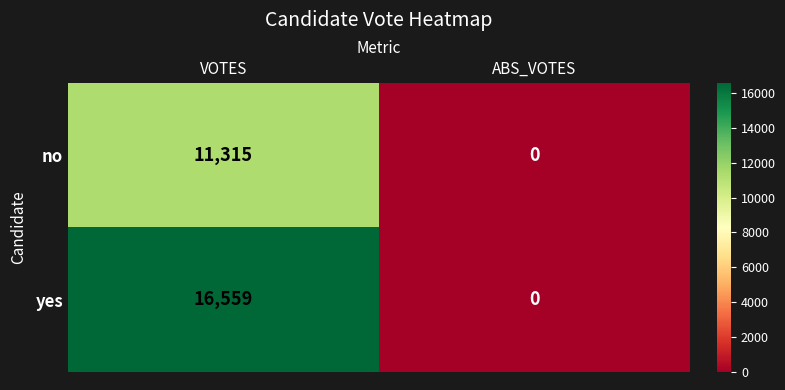

Reading left to right, extract all data points from this chart.

no: VOTES=11315	ABS_VOTES=0
yes: VOTES=16559	ABS_VOTES=0